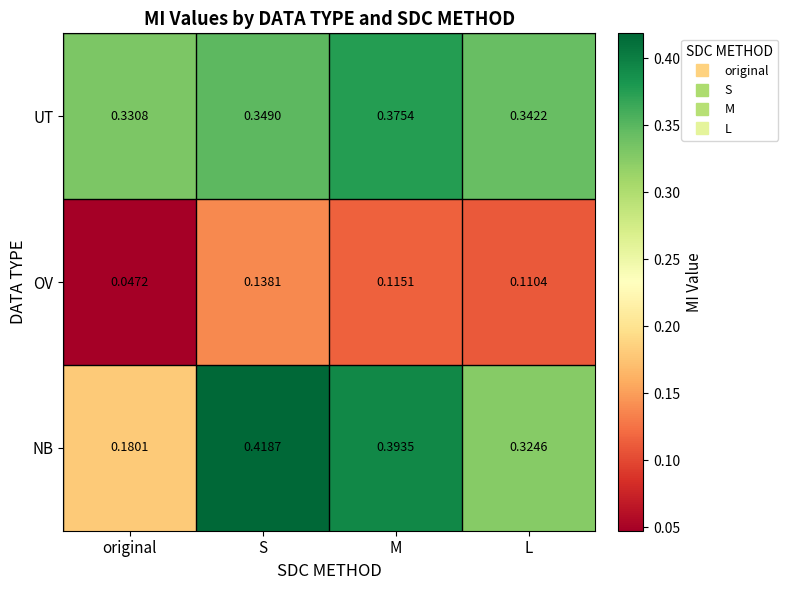

At S, list the series in order from smallest to largest.

OV, UT, NB